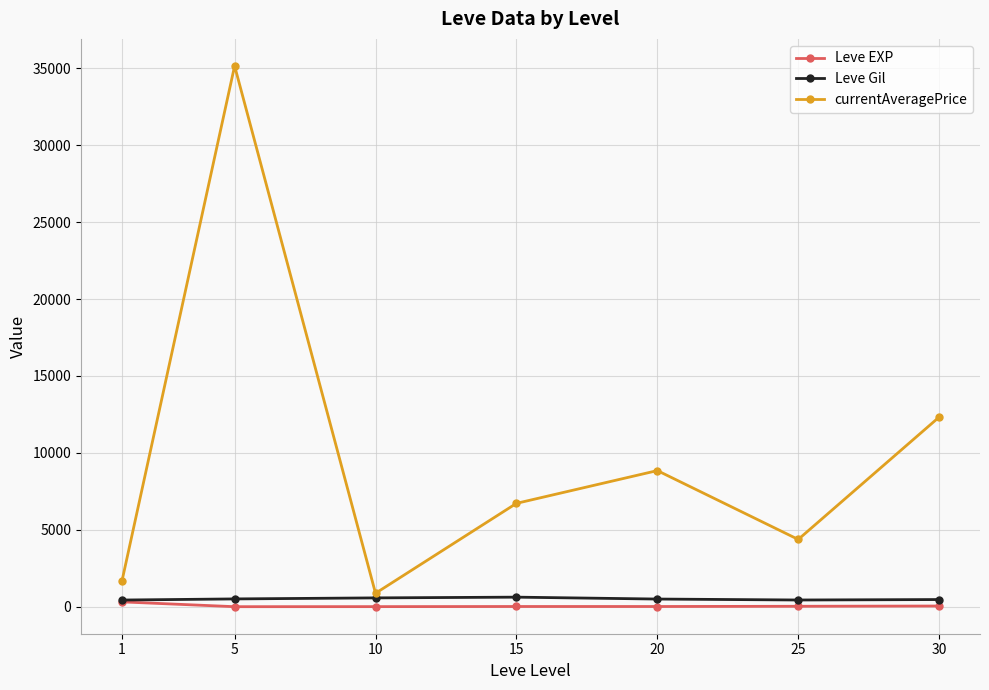

True or false: currentAveragePrice and Leve EXP intersect in this chart.

False